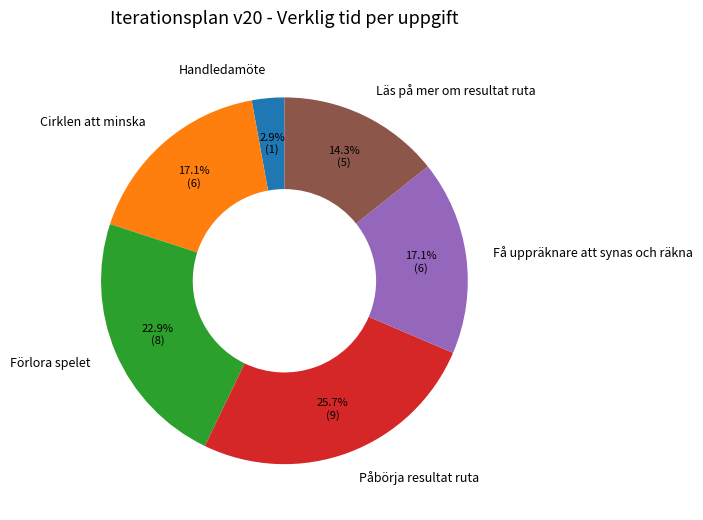

To the nearest percent, what percentage of the pie is Få uppräknare att synas och räkna?

17%